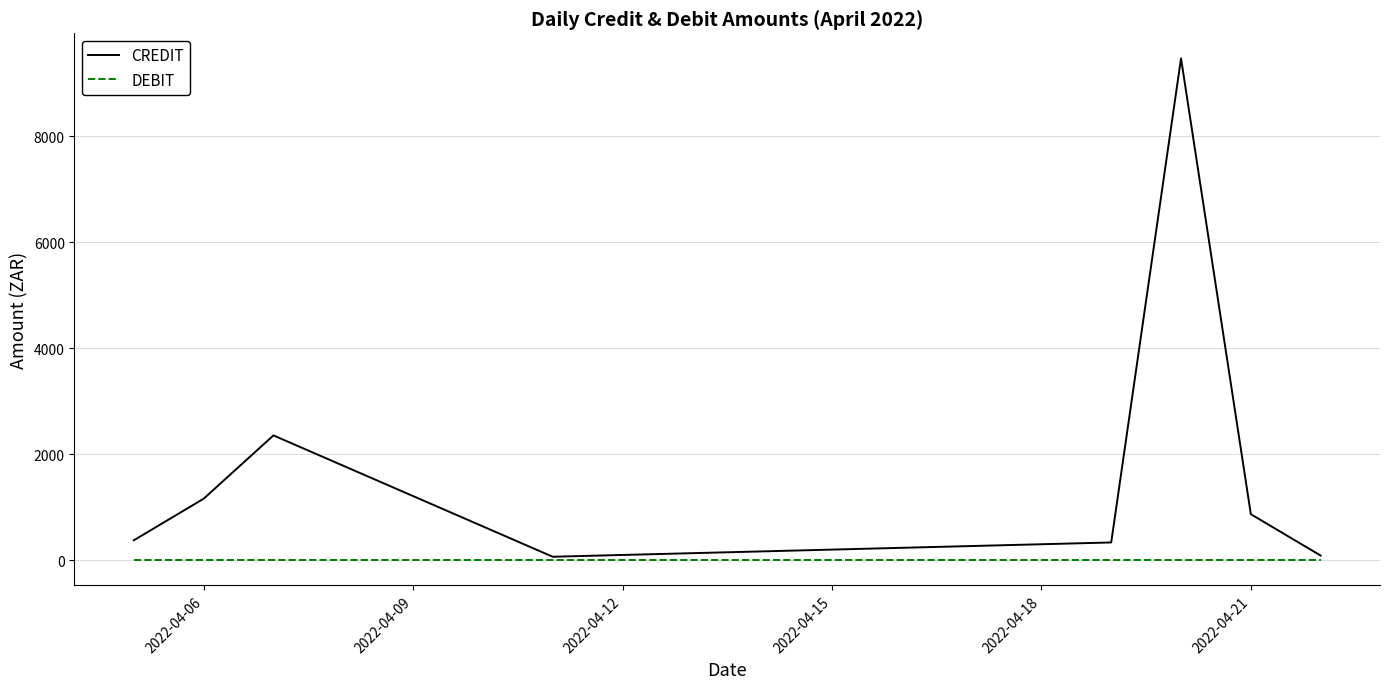

List the series in order of their peak value, highest first.

CREDIT, DEBIT